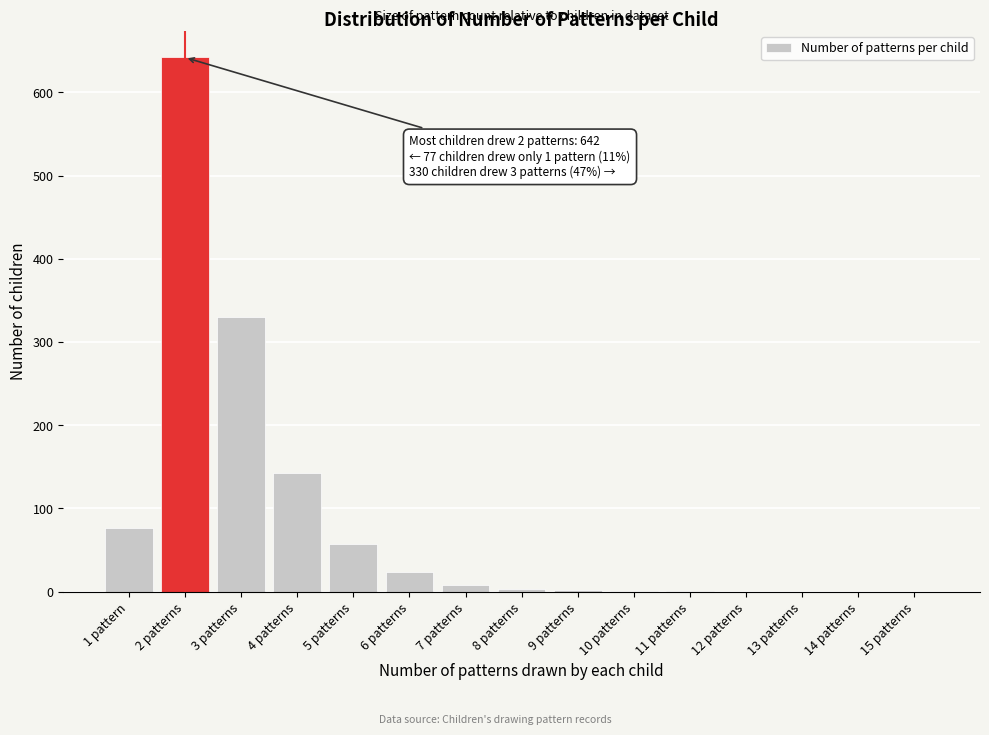

The value at 15 patterns is 399. True or false?

False